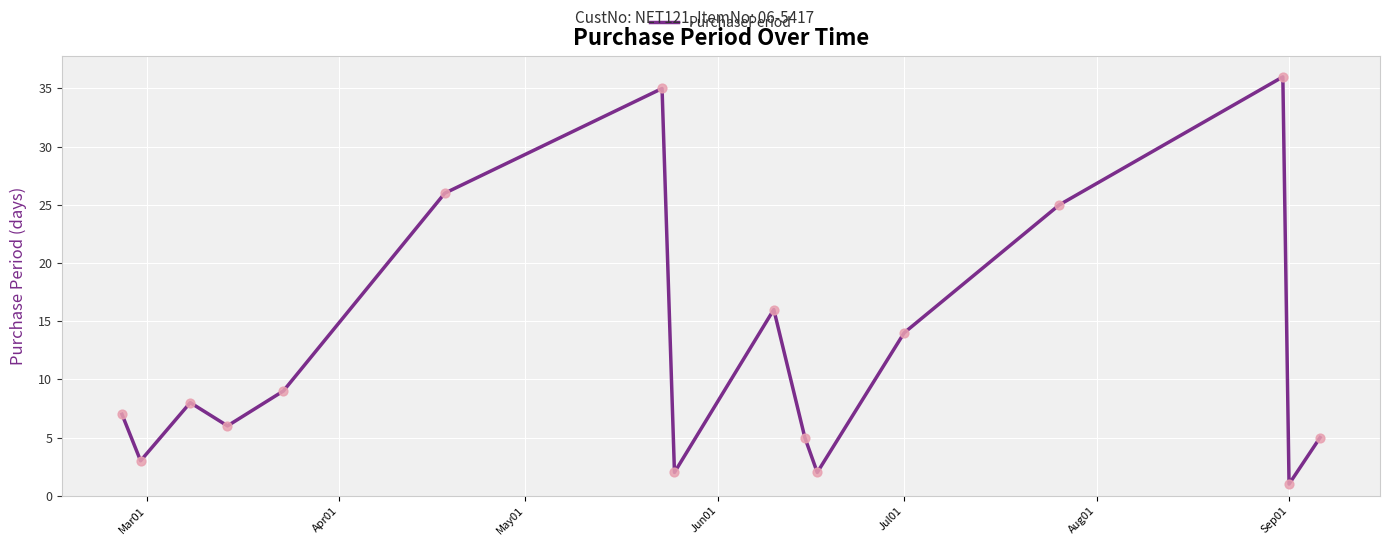

What is the maximum value shown in the chart?

36